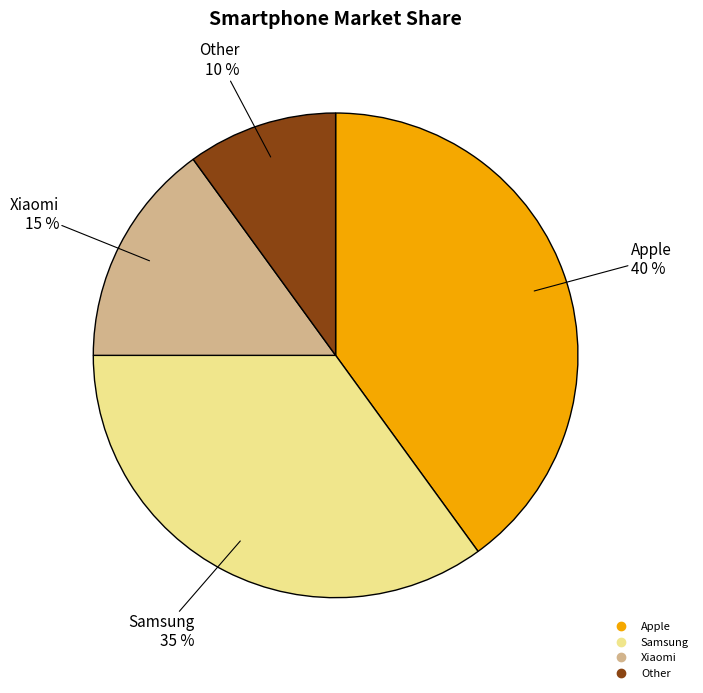

Which has a higher value, Other or Xiaomi?

Xiaomi